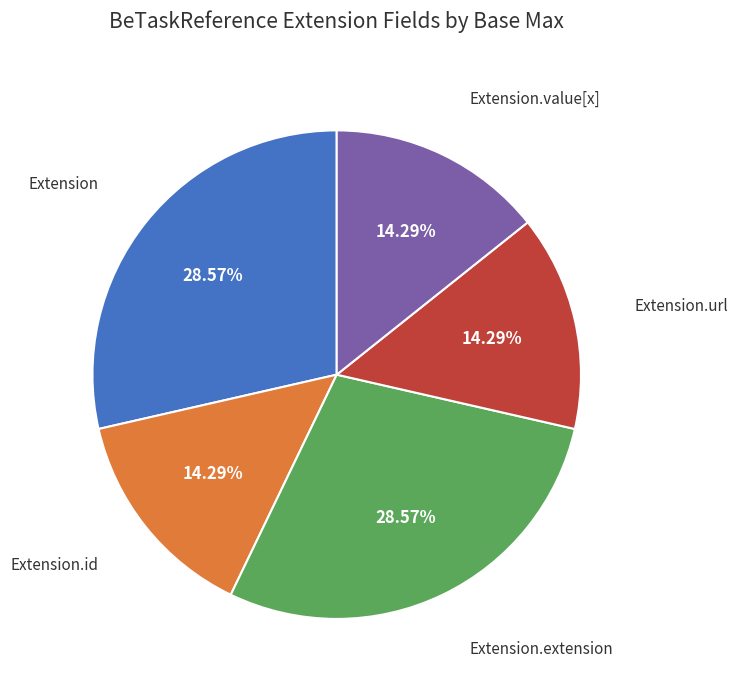

Is there any slice that represents more than half of the pie?

No